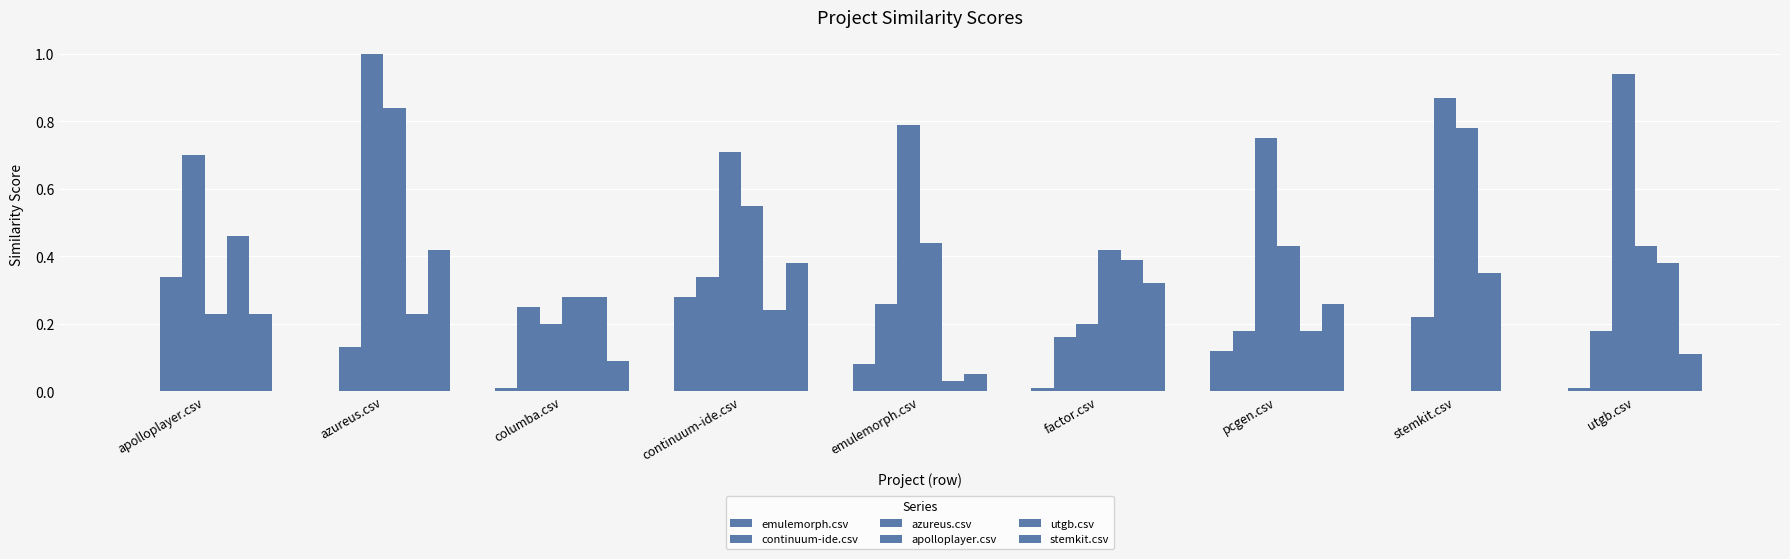

How many series are shown in this chart?

6